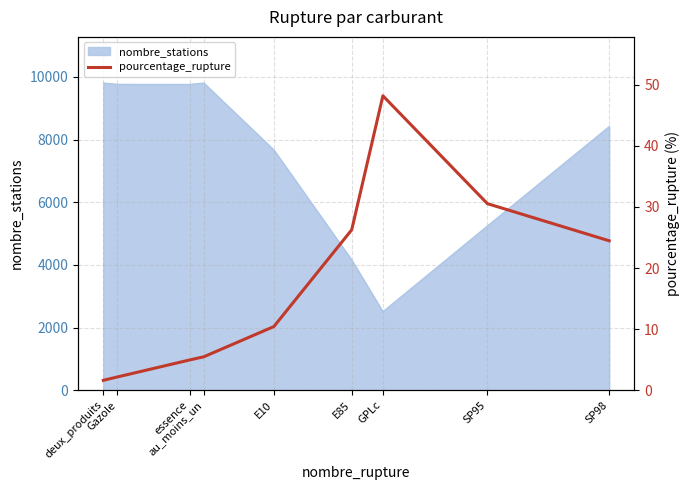

What is the maximum value for nombre_stations?

9804